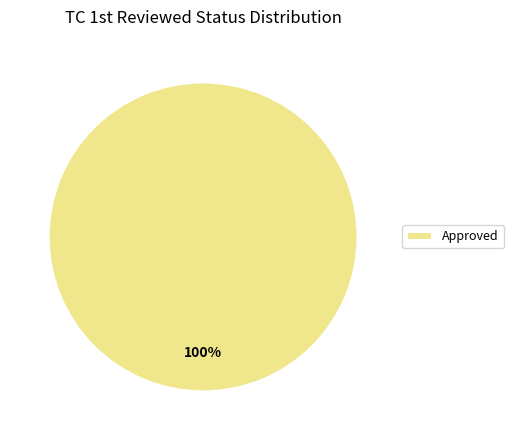

Count the number of slices in the pie.

1